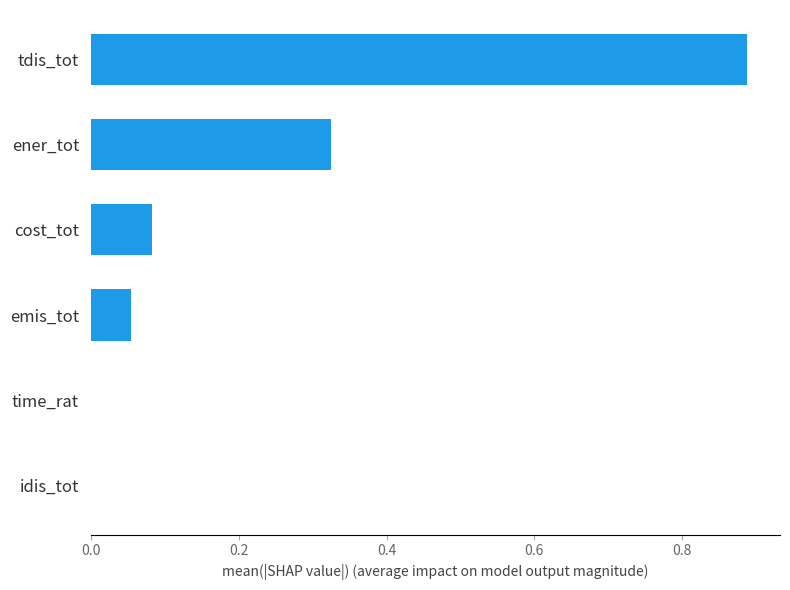

How many data points does each series have?

6